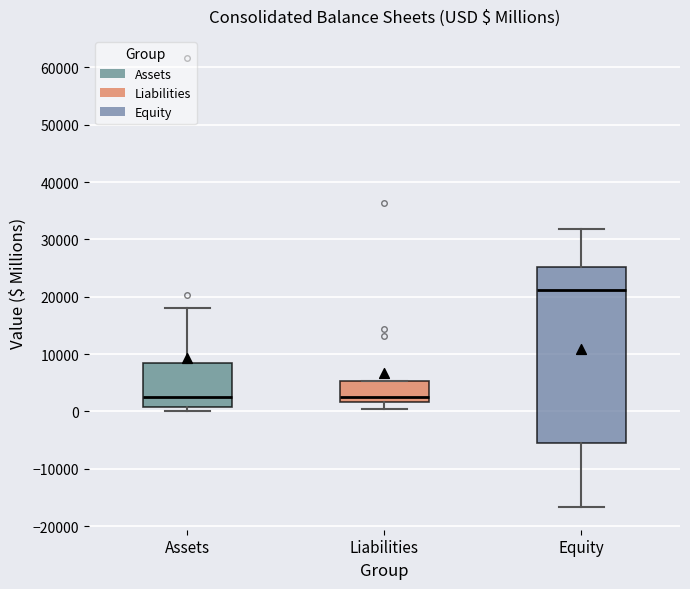

Reading left to right, read every box against the y-axis: the position of its median line, the range the box covers, and the ends of its whiskers. The values are not printed on the chart, so give them approximately, as read against the axis.

Assets: median 3000, box 1000 to 8000, whiskers 0 to 18000
Liabilities: median 3000, box 2000 to 5000, whiskers 0 to 5000
Equity: median 21000, box -6000 to 25000, whiskers -17000 to 32000